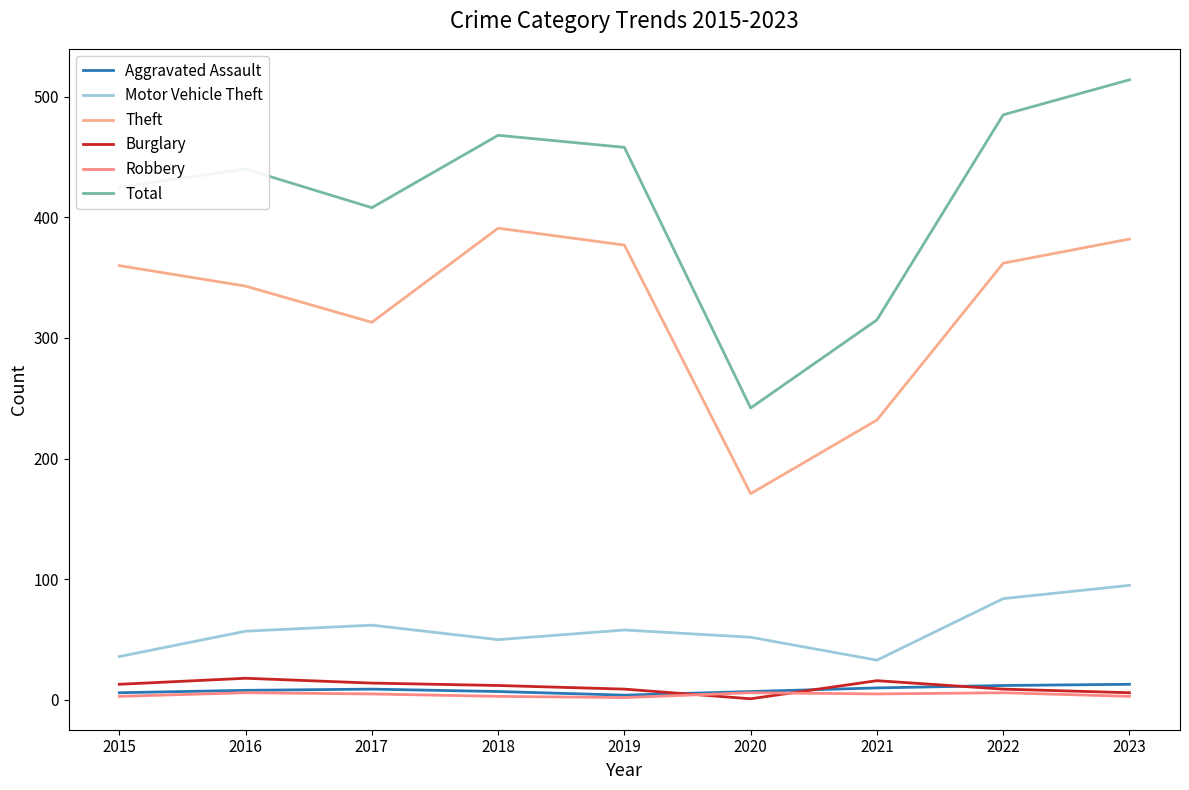

How many interior local peaks does the Aggravated Assault series have?

1